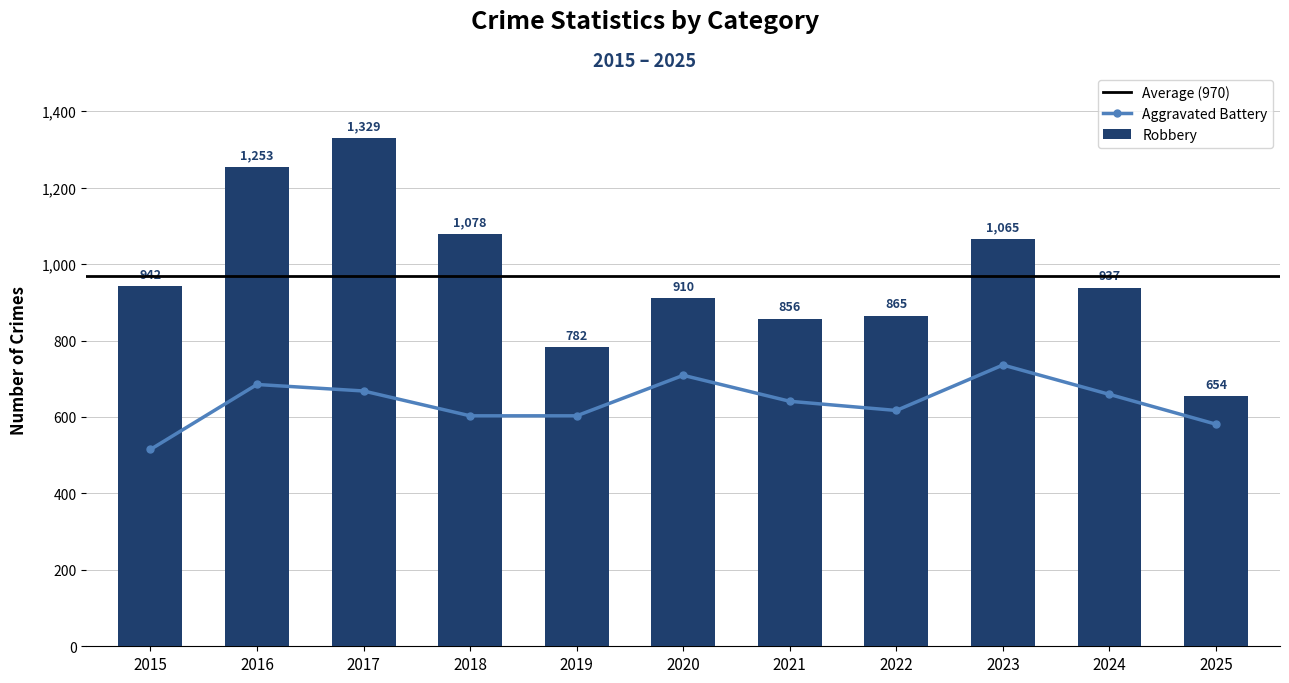

Where is Robbery nearest to the value 991?

2015